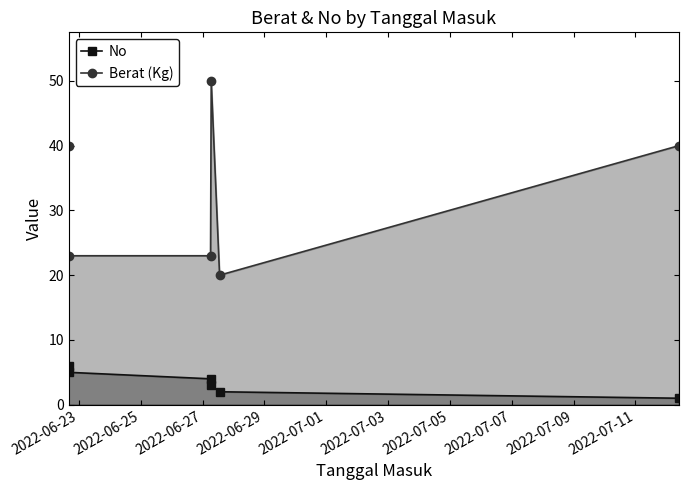

True or false: No and Berat (Kg) cross at least once.

False